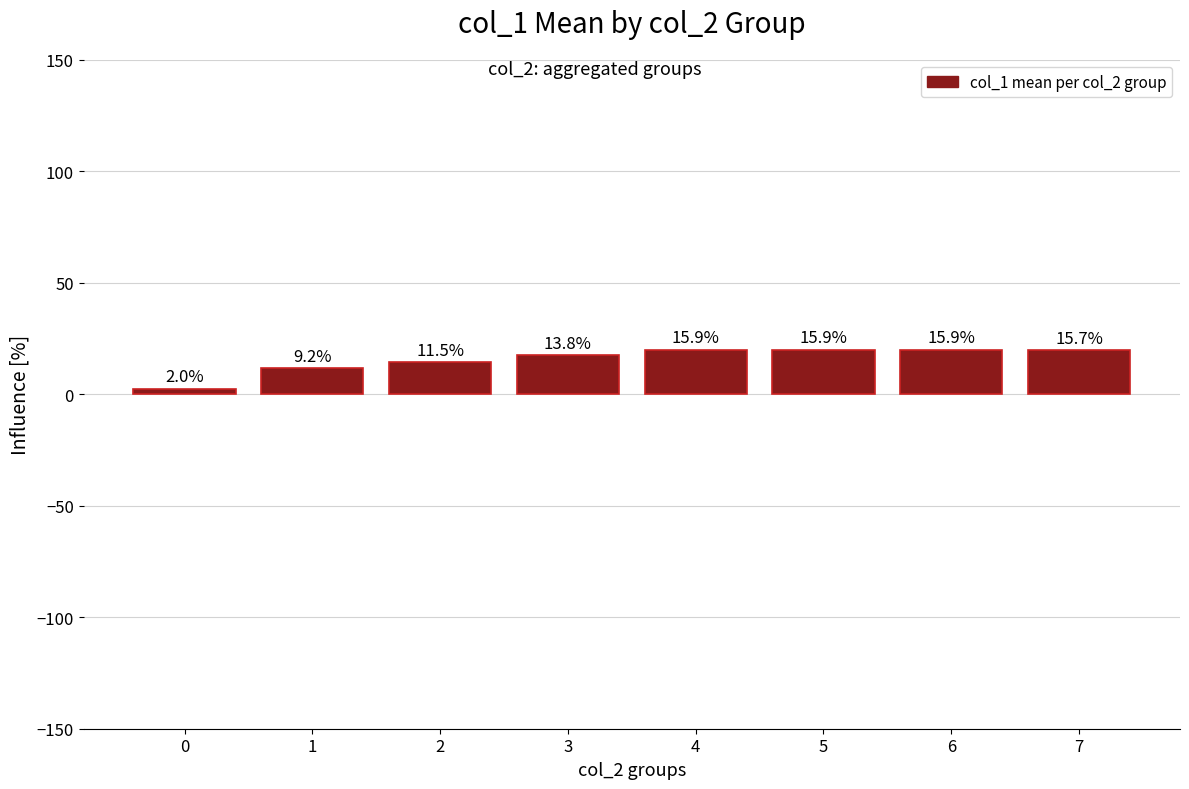

What is the sum of all values?

125.7